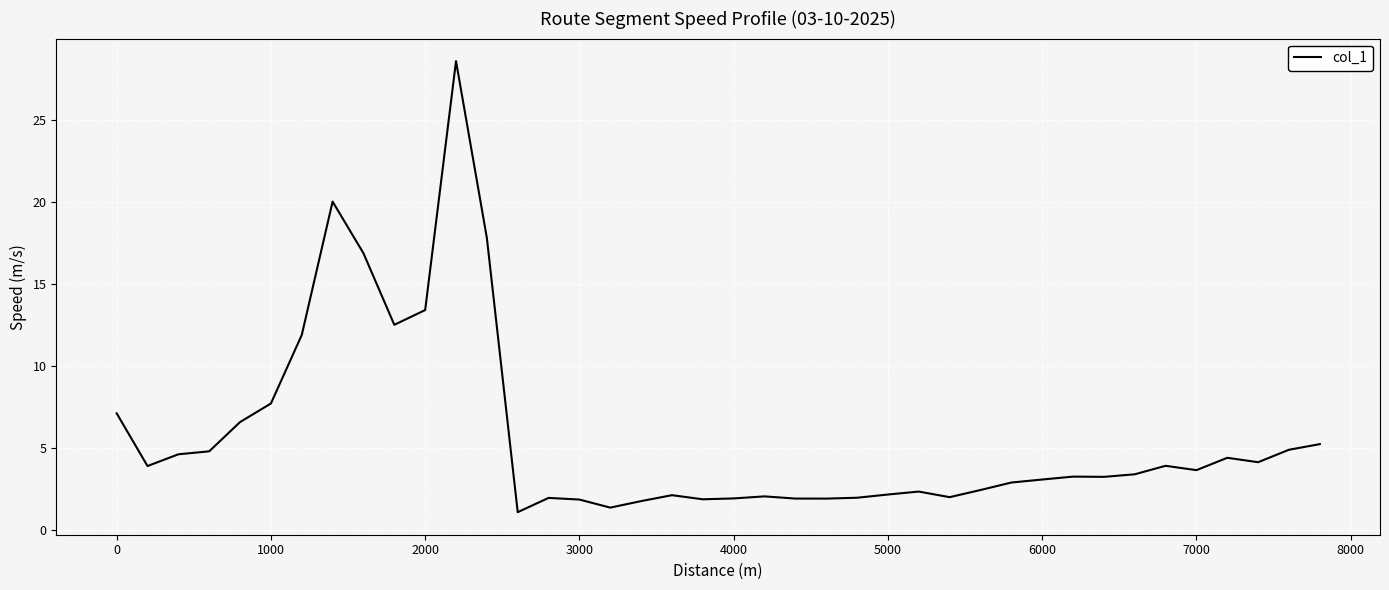

What is the difference between the maximum and minimum values?

27.5